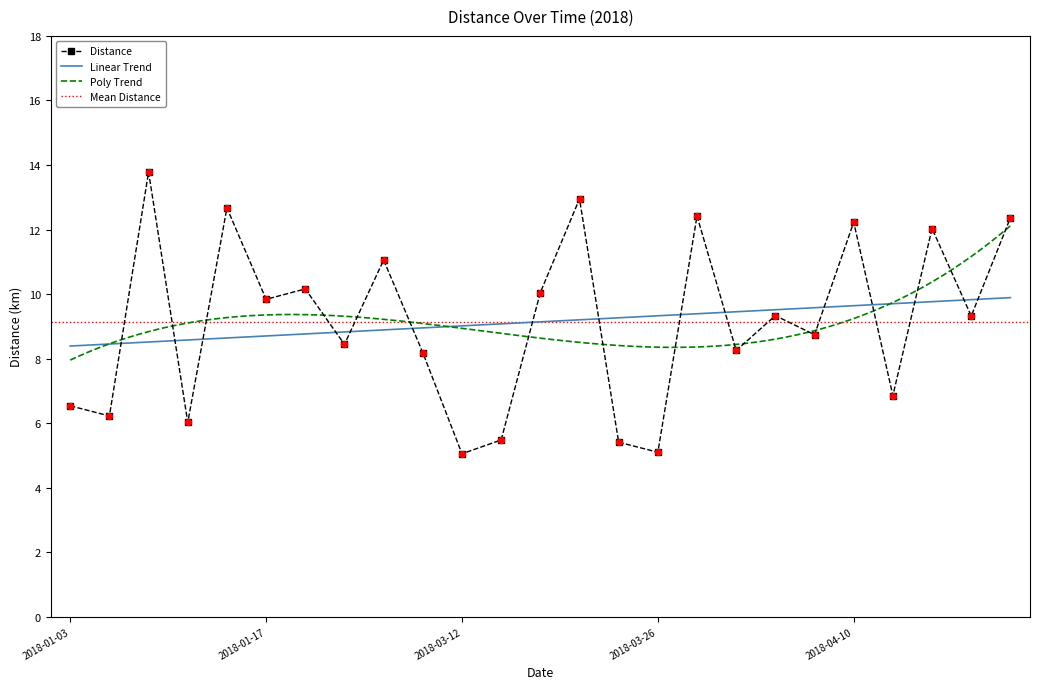

What is the change in value from 2018-03-15 to 2018-04-04?

+3.9